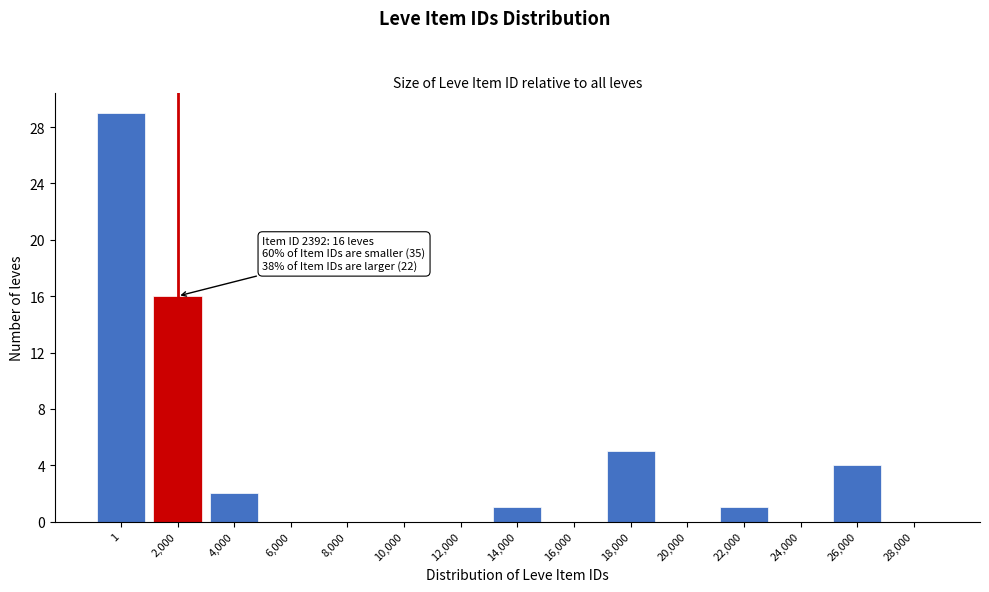

Reading left to right, what are all the values shown in this chart?

1=29	2,000=16	4,000=2	6,000=0	8,000=0	10,000=0	12,000=0	14,000=1	16,000=0	18,000=5	20,000=0	22,000=1	24,000=0	26,000=4	28,000=0